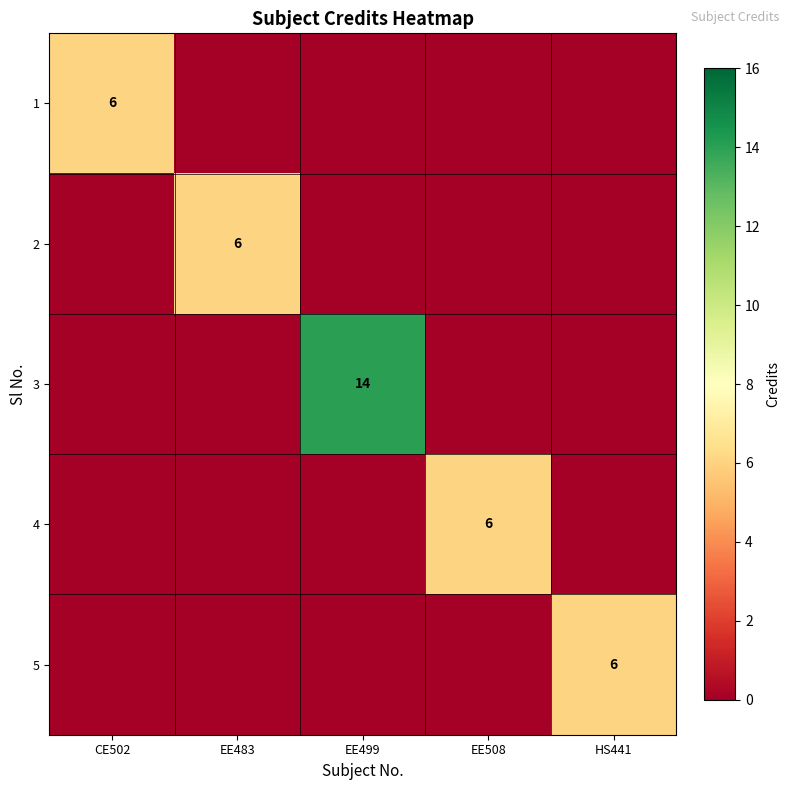

True or false: 5 has a value of 11 at HS441.

False